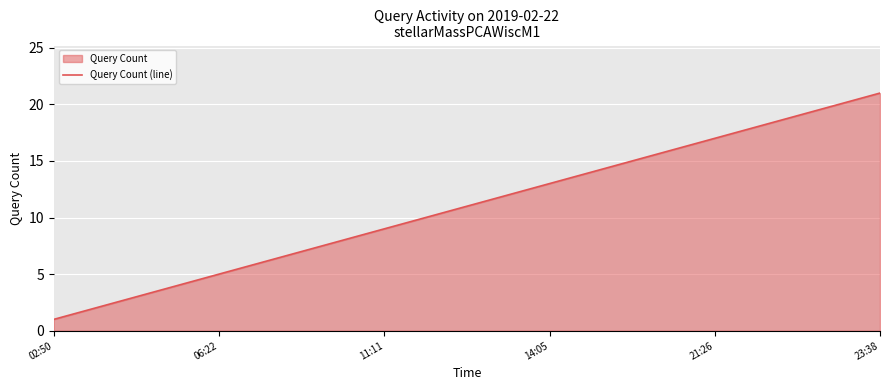

What is the change in value from 02:50 to 23:38?

+20